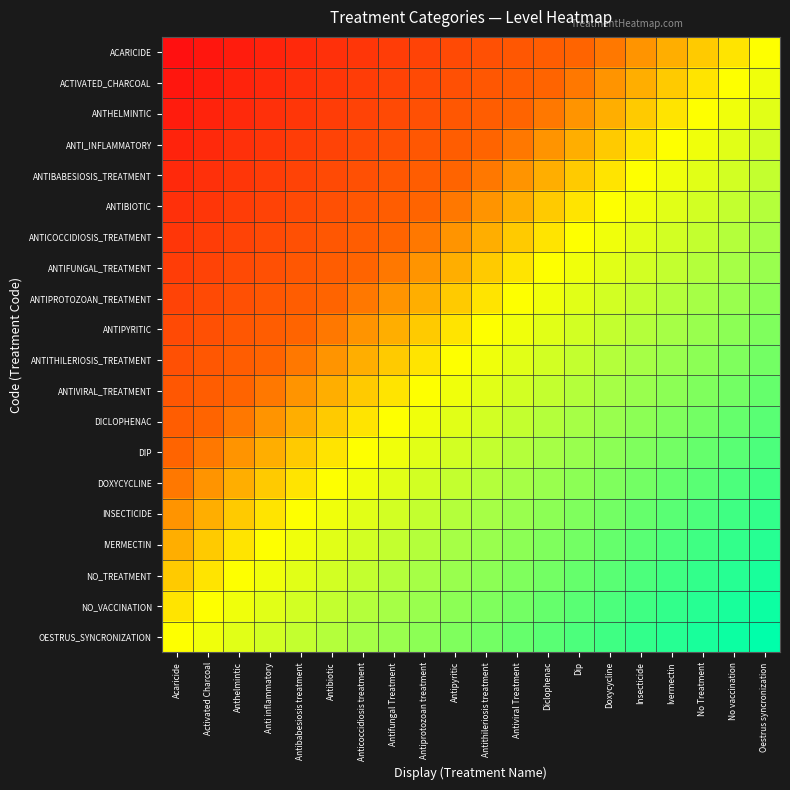

At Antibabesiosis treatment, list the series in order from largest to smallest.

OESTRUS_SYNCRONIZATION, NO_VACCINATION, NO_TREATMENT, IVERMECTIN, INSECTICIDE, DOXYCYCLINE, DIP, DICLOPHENAC, ANTIVIRAL_TREATMENT, ANTITHILERIOSIS_TREATMENT, ANTIPYRITIC, ANTIPROTOZOAN_TREATMENT, ANTIFUNGAL_TREATMENT, ANTICOCCIDIOSIS_TREATMENT, ANTIBIOTIC, ANTIBABESIOSIS_TREATMENT, ANTI_INFLAMMATORY, ANTHELMINTIC, ACTIVATED_CHARCOAL, ACARICIDE